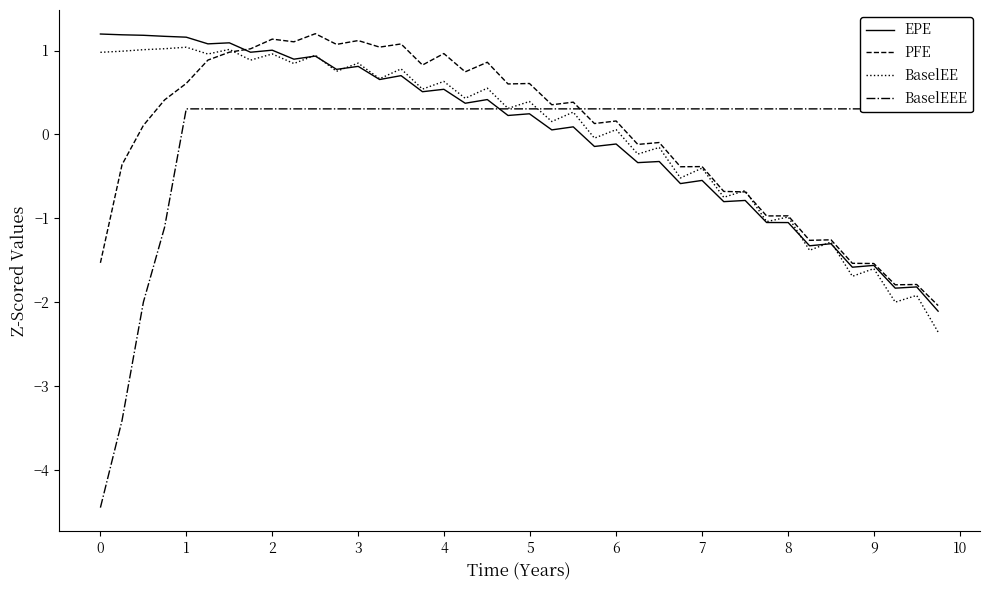

What is the lowest value of the BaselEE series?

-2.4